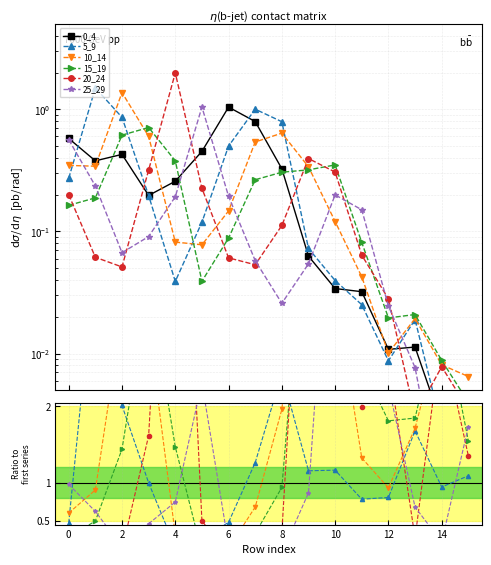

True or false: 20_24 has a value of 0.6 at 8.

False